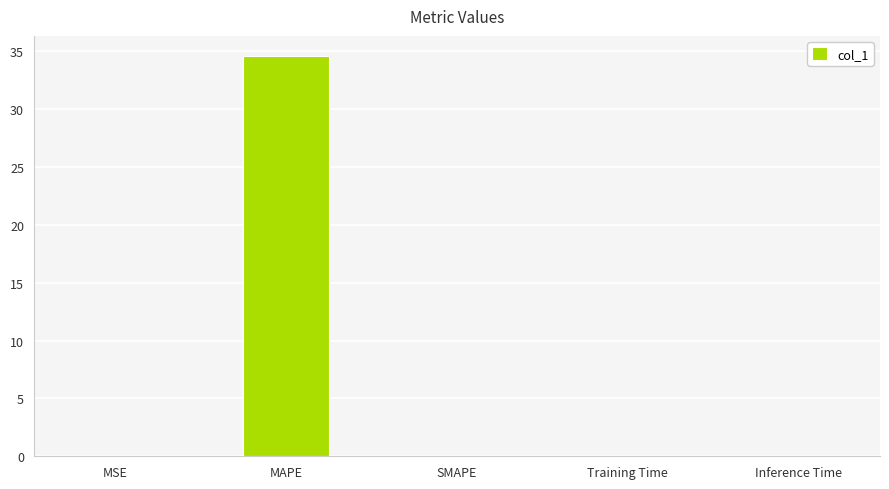

The chart shows a value of 0.0 at MSE. True or false?

True